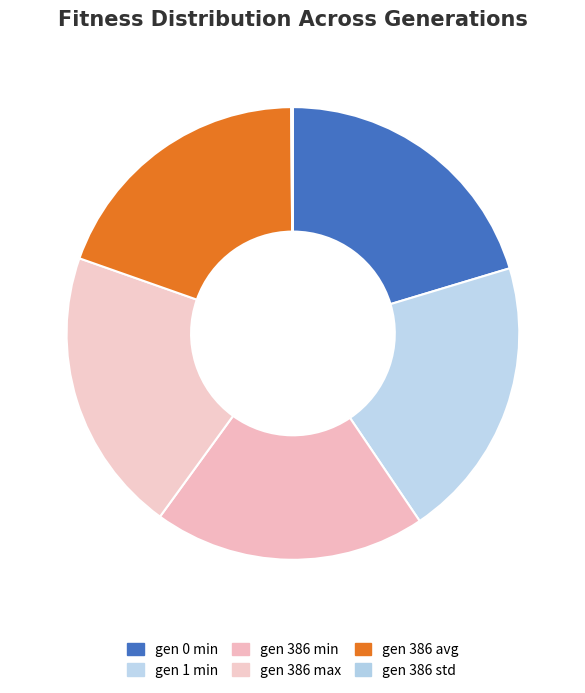

Is it true that gen 386 max is 20% of the pie?

True